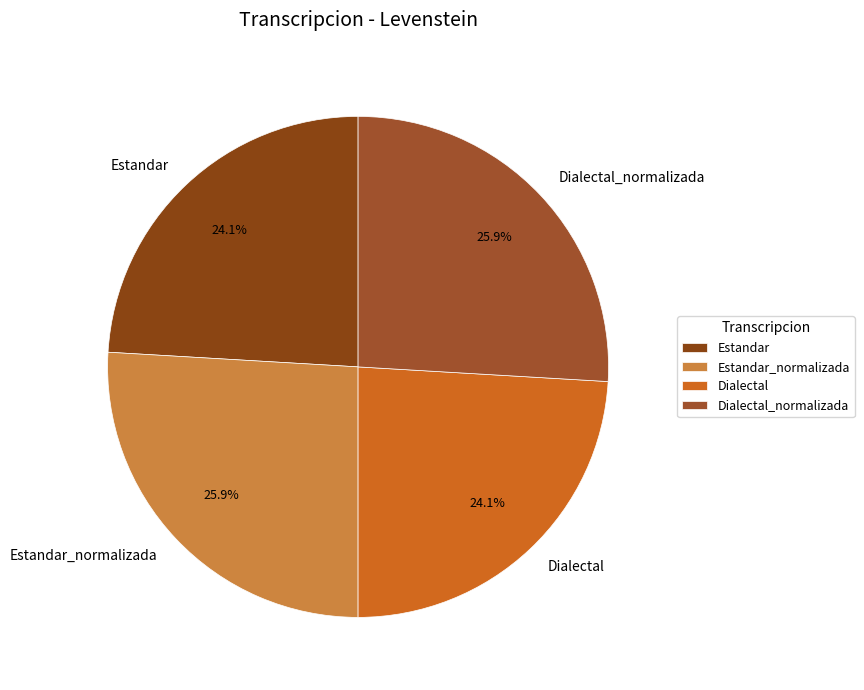

What percentage is the Estandar slice, to the nearest percent?

24%